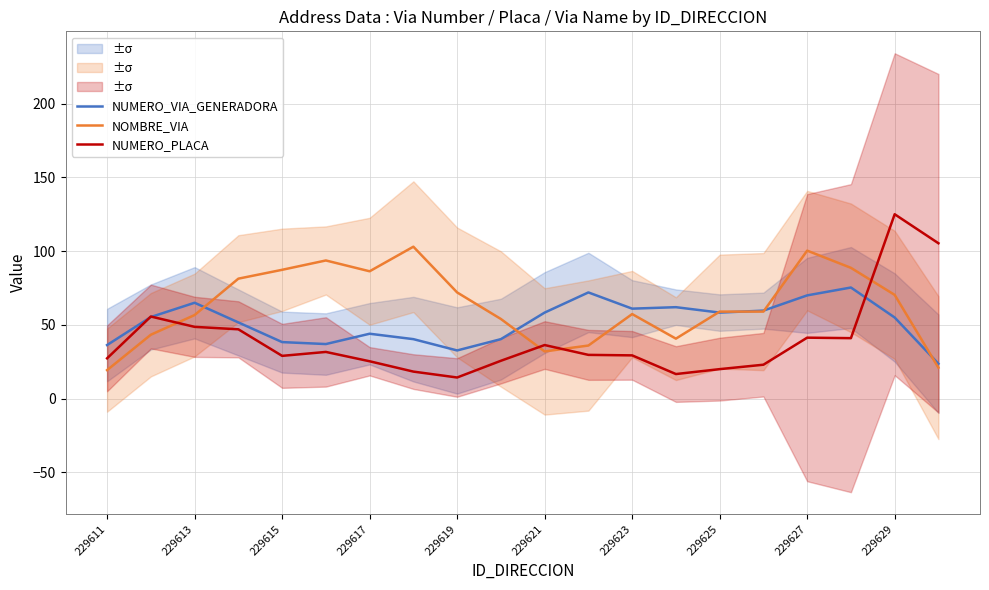

At how many categories does at least one series exceed 83?

8